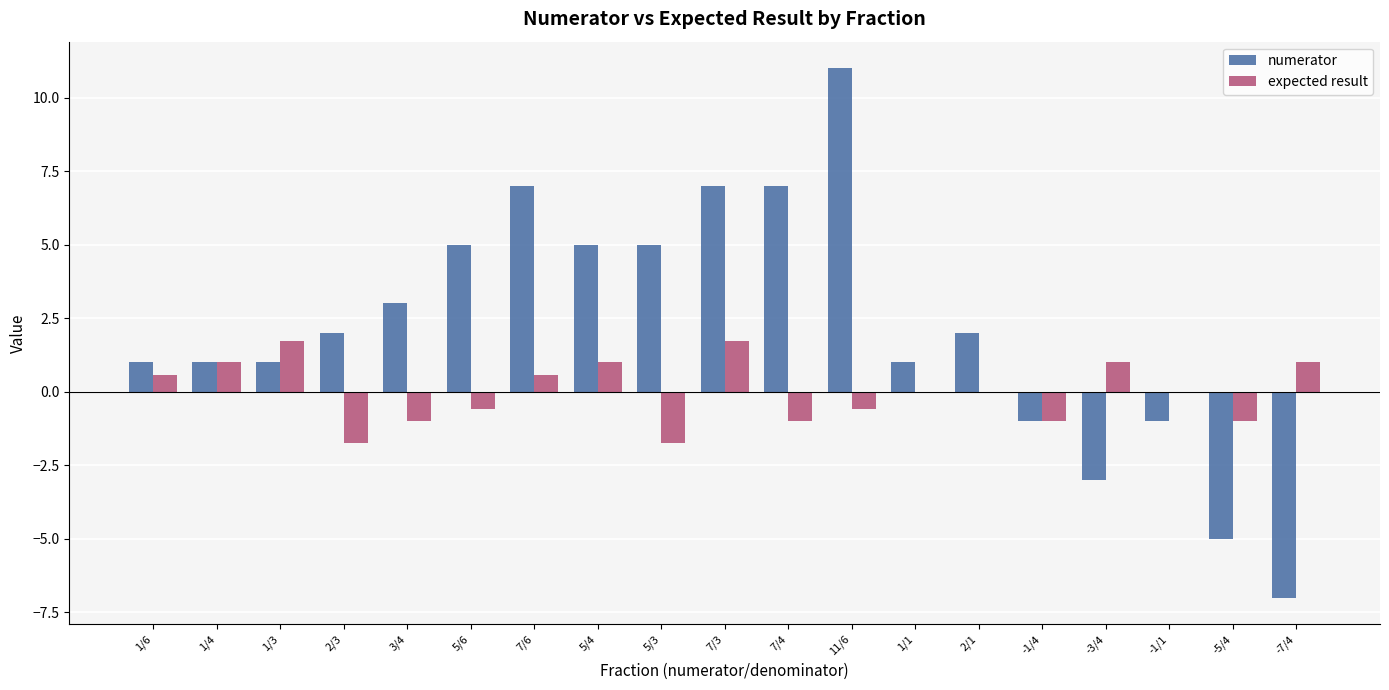

At which category is the sum across all series the highest?

11/6